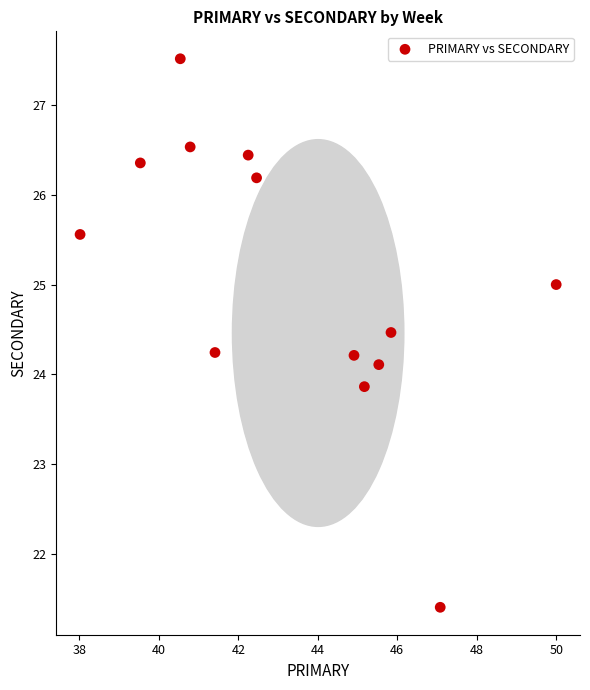

What is the range of Y values (max minus min)?

6.1